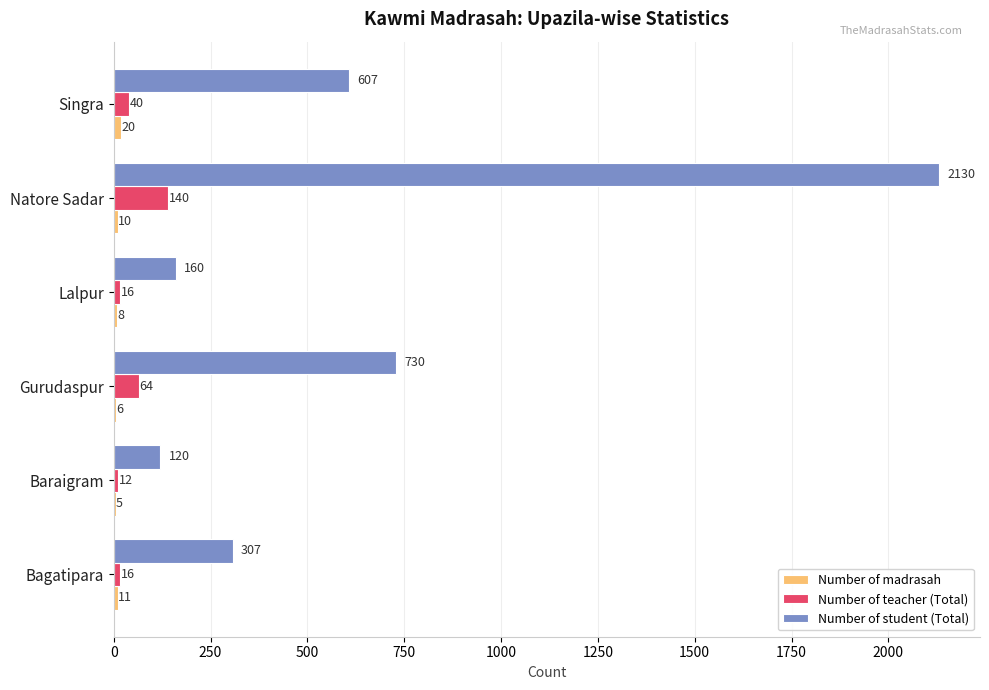

The value of Number of student (Total) at Lalpur is 248. True or false?

False